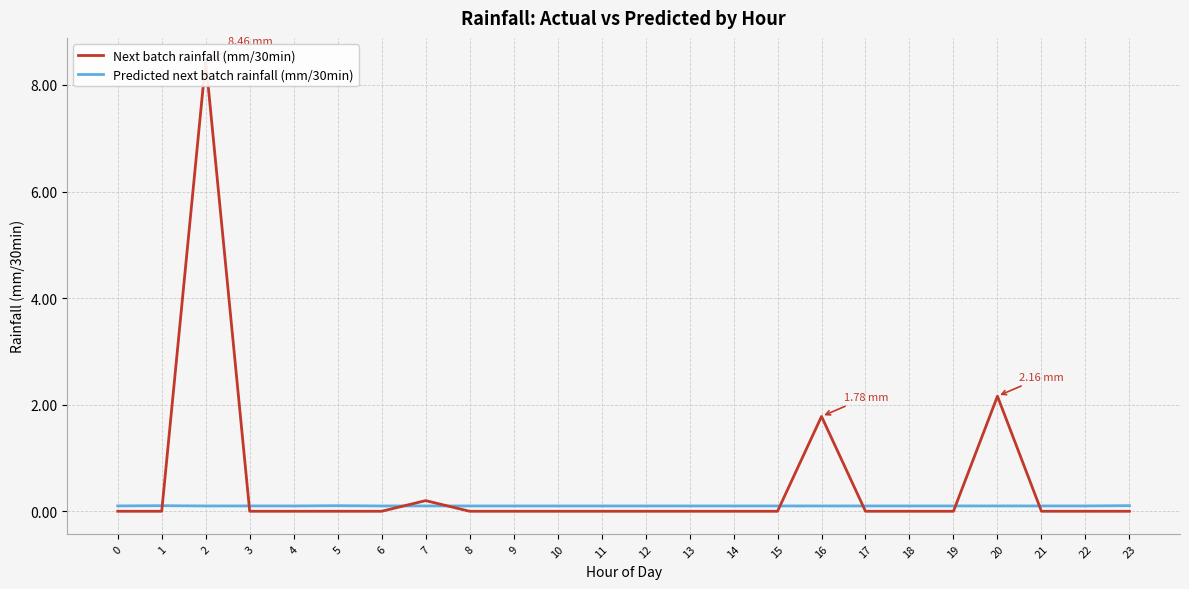

How many Predicted next batch rainfall (mm/30min) values are between 0 and 1?

24